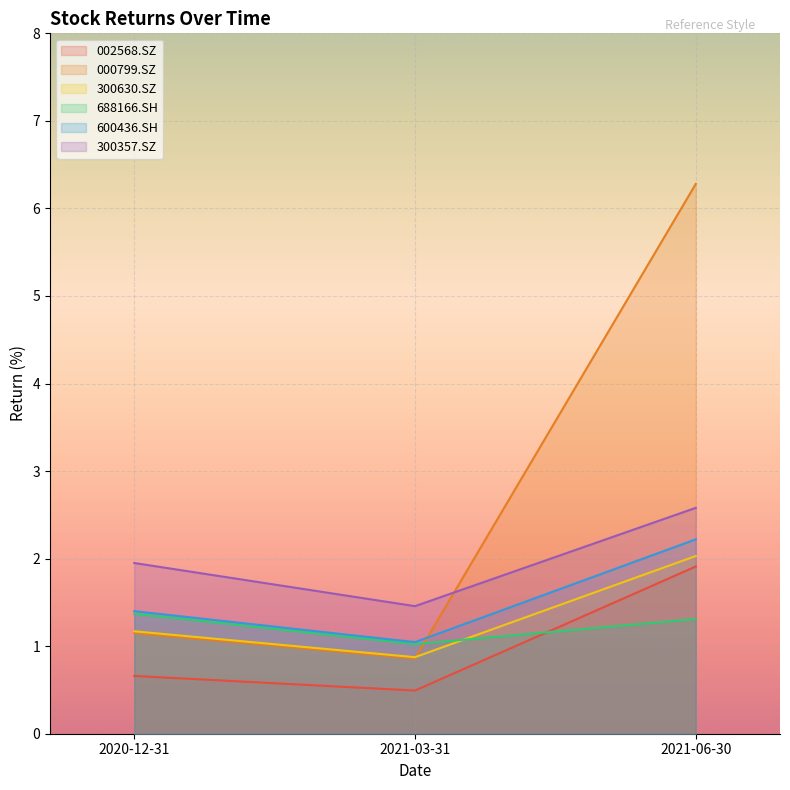

Read the 300357.SZ value at 2020-12-31.

1.9